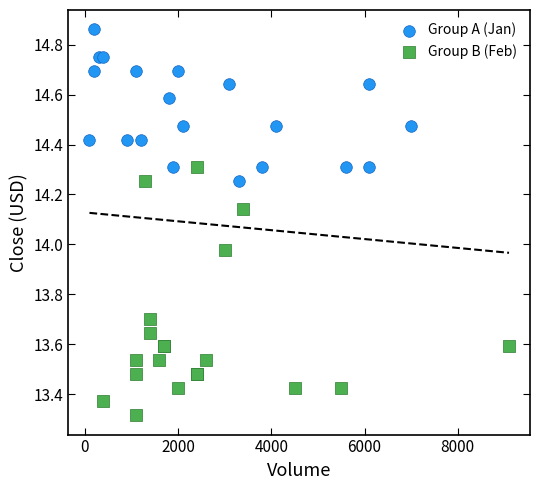

Which series reaches the minimum Y coordinate?

Group B (Feb)